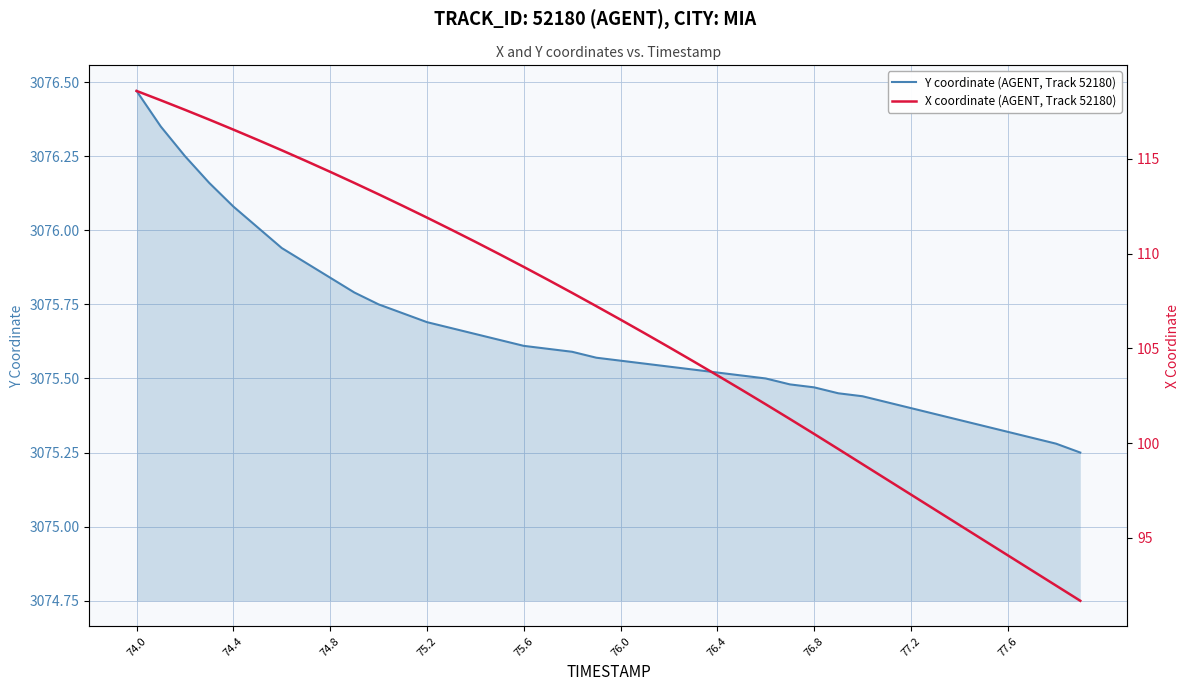

Which category has the highest value in the Y coordinate (AGENT, Track 52180) series?

74.0